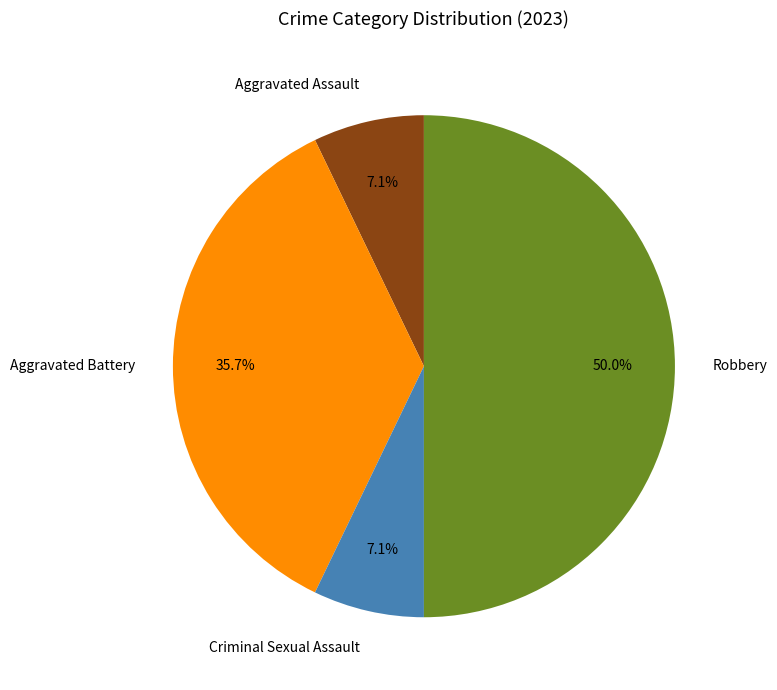

Approximately how many times larger is the value at Aggravated Battery compared to Aggravated Assault?

5.0